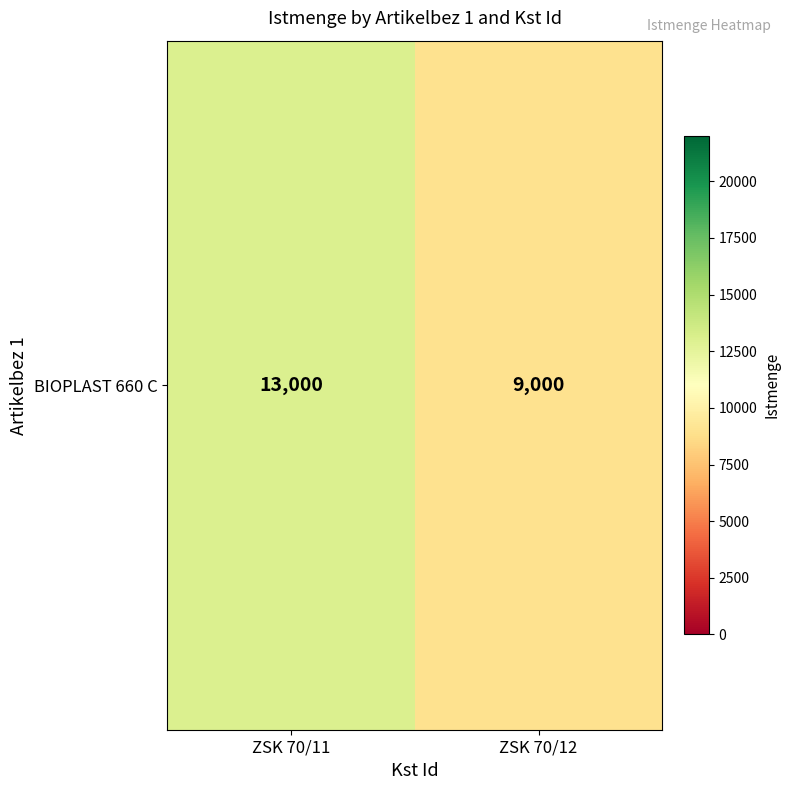

The chart shows a value of 8874 at ZSK 70/11. True or false?

False